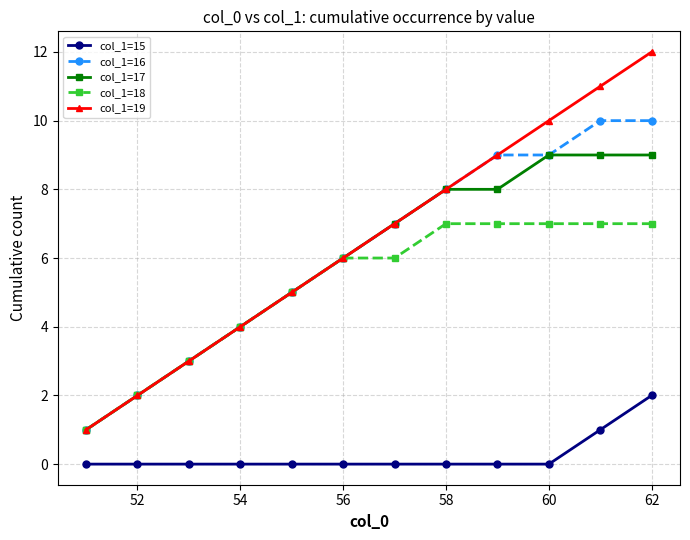

Rank the series by their maximum value, from highest to lowest.

col_1=19, col_1=16, col_1=17, col_1=18, col_1=15